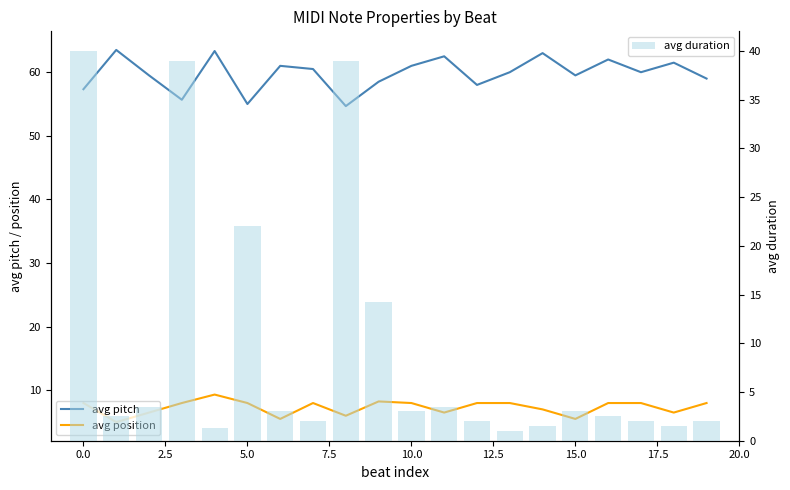

What is the average value of the avg duration series?

9.4